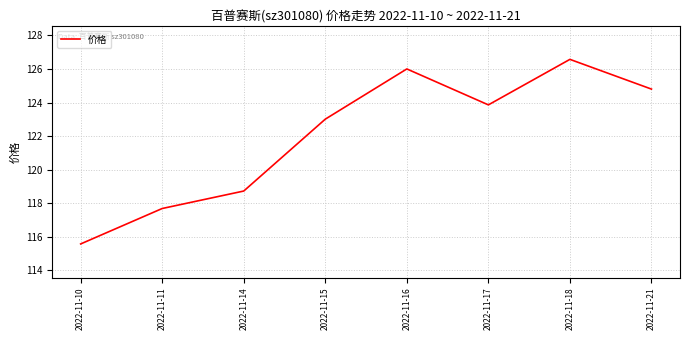

Reading left to right, transcribe all the data shown in this chart.

2022-11-10=115.6	2022-11-11=117.7	2022-11-14=118.7	2022-11-15=123.0	2022-11-16=126.0	2022-11-17=123.9	2022-11-18=126.6	2022-11-21=124.8